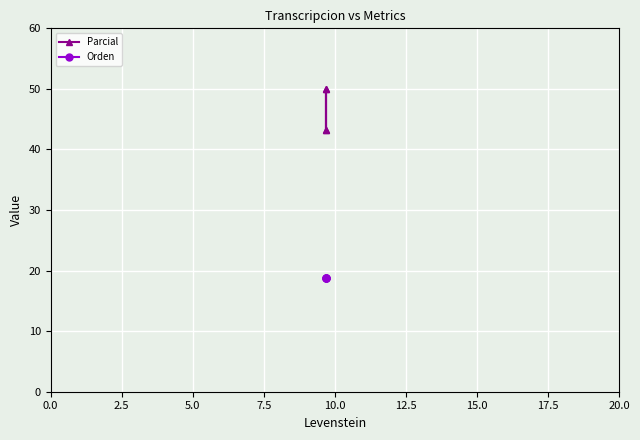

True or false: Orden and Parcial intersect in this chart.

False